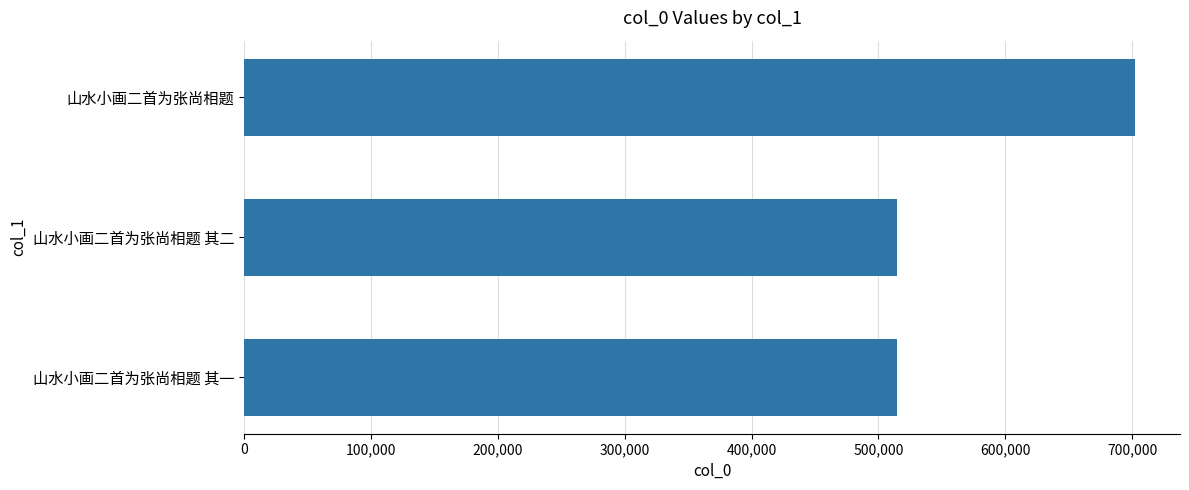

True or false: the data shows 1047563 at 山水小画二首为张尚相题.

False